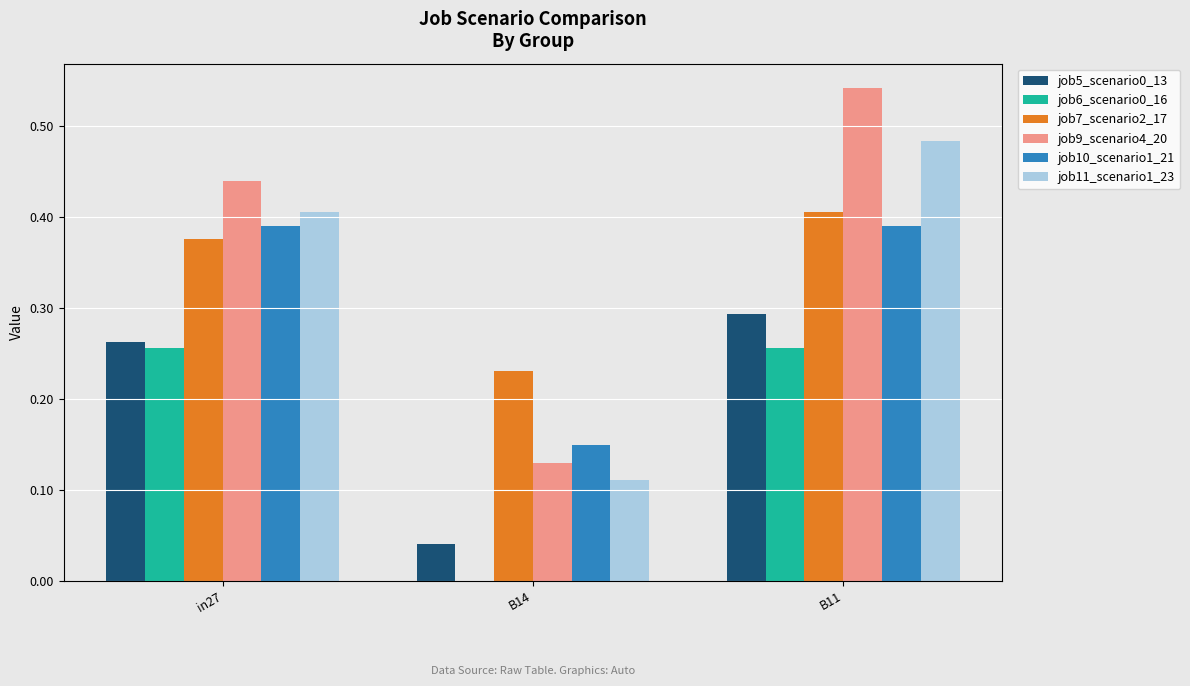

At which category is the sum across all series the highest?

B11